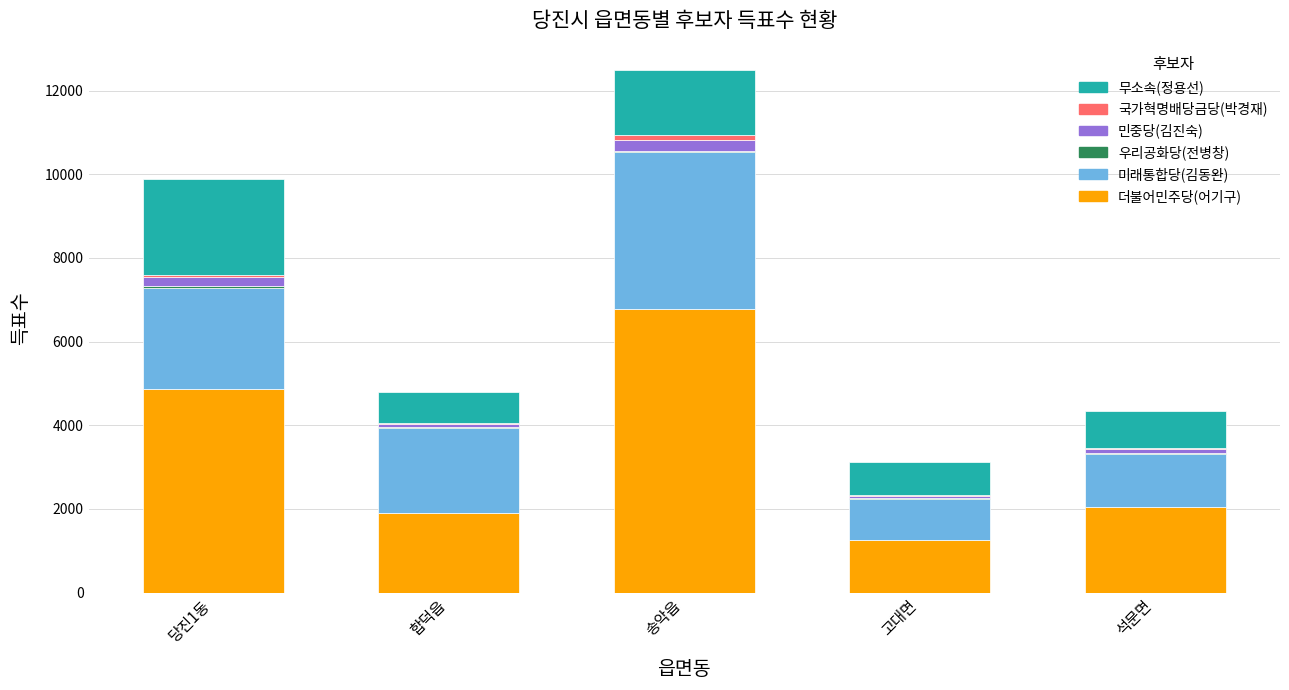

At which label does 더불어민주당(어기구) reach its peak?

송악읍